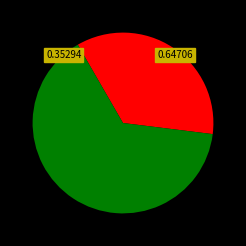

How many segments does this pie chart have?

2